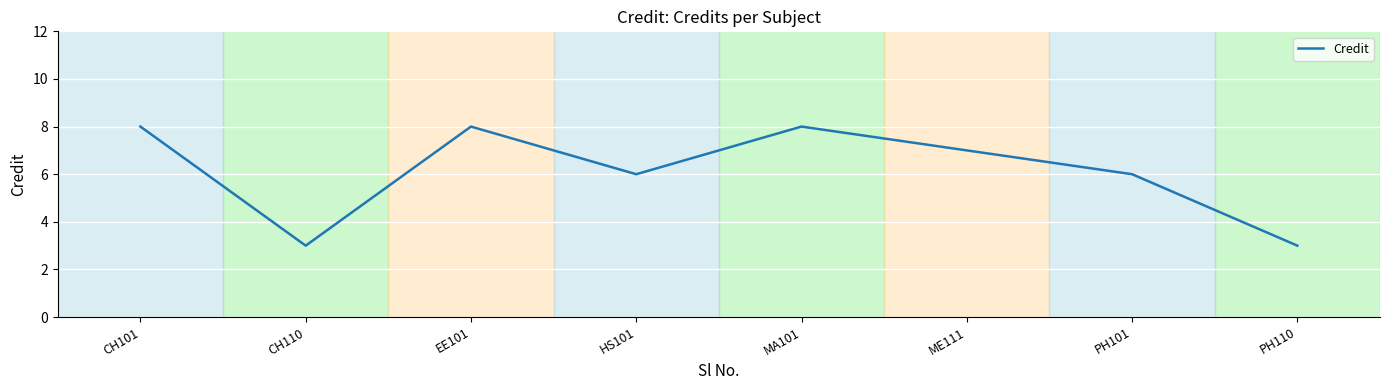

How many categories are shown in the chart?

8